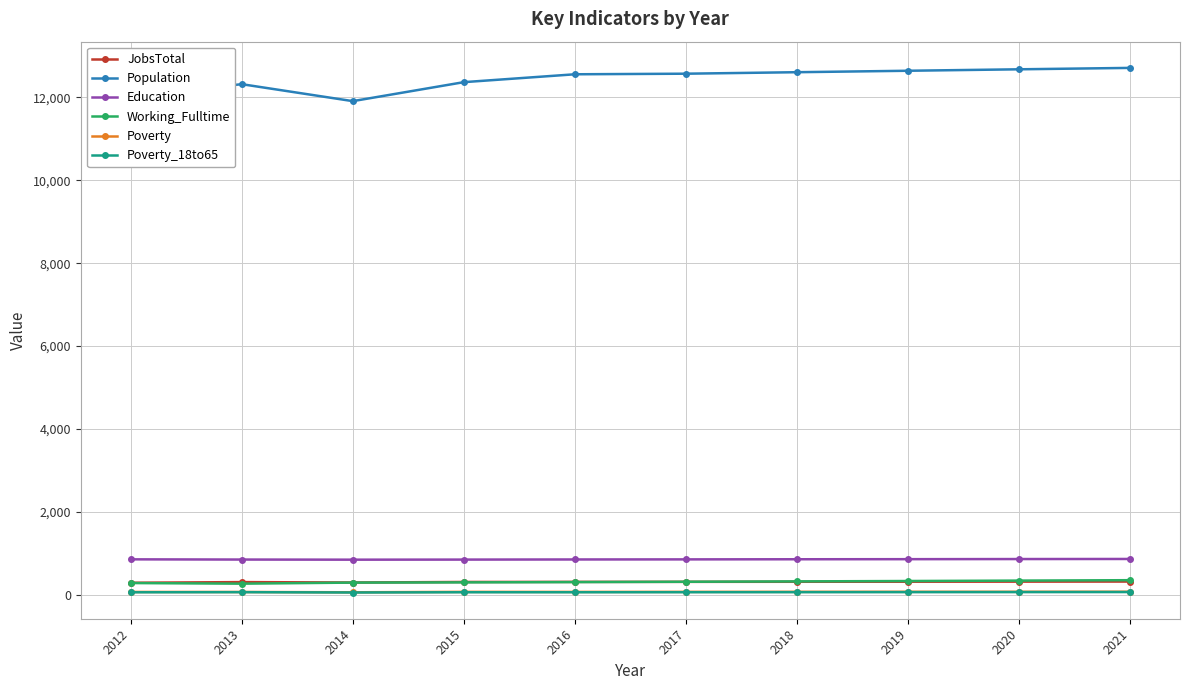

At how many categories does at least one series exceed 11716?

10